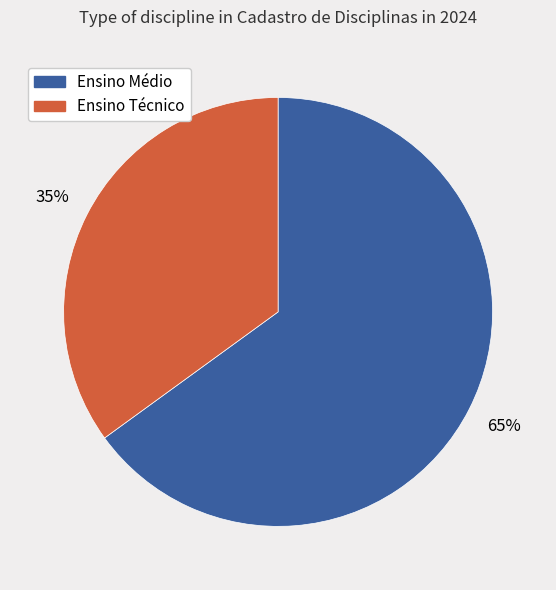

Which slice represents more than half of the pie?

Ensino Médio